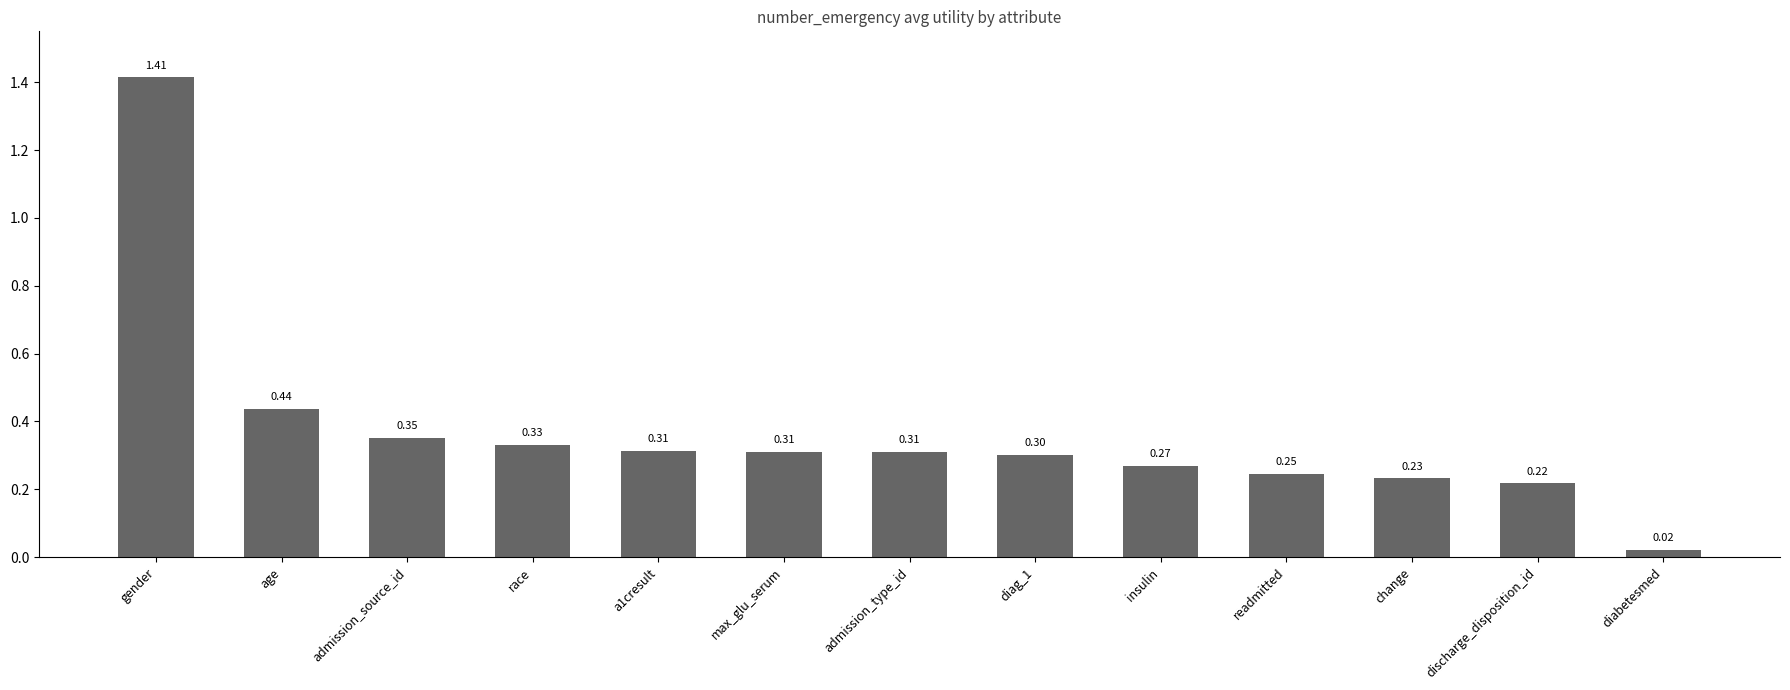

What is the sum of all values?

4.8